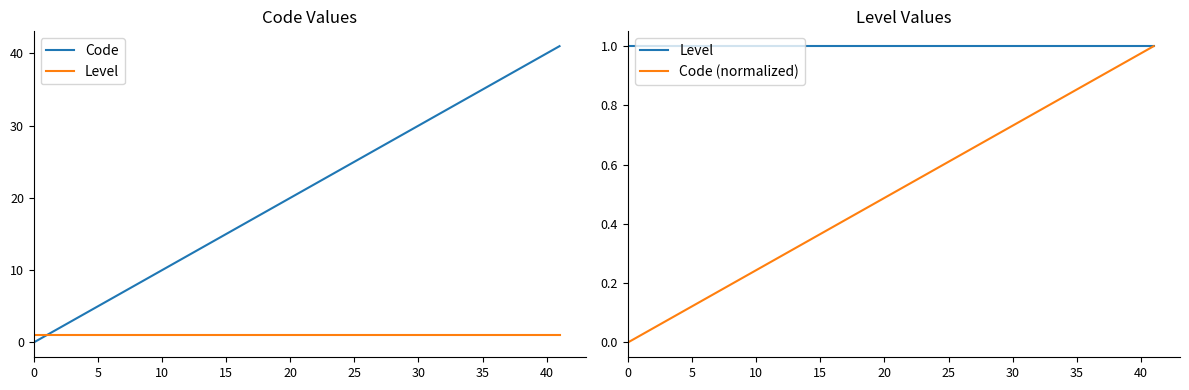

The Code (normalized) series shows 0.1 at 15. True or false?

False